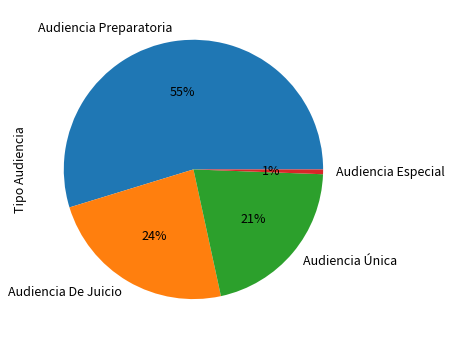

To the nearest percent, what portion does Audiencia Especial represent?

1%